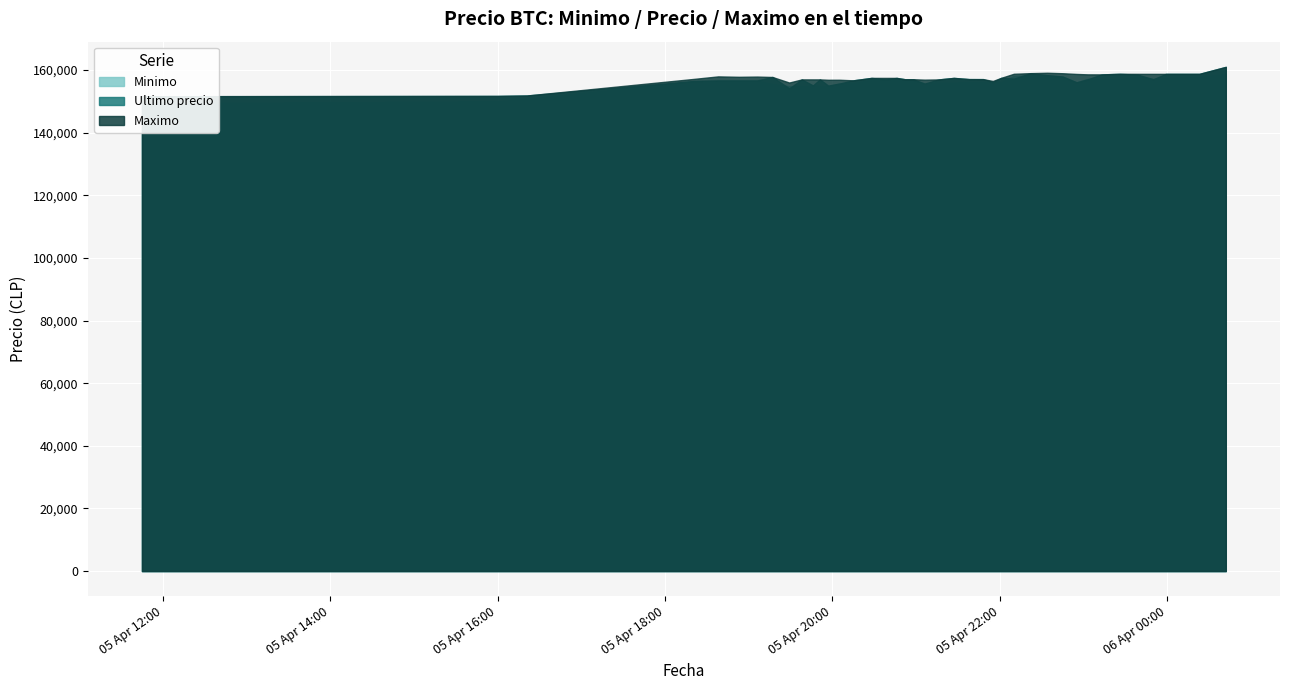

What is the average value of the Maximo series?

157352